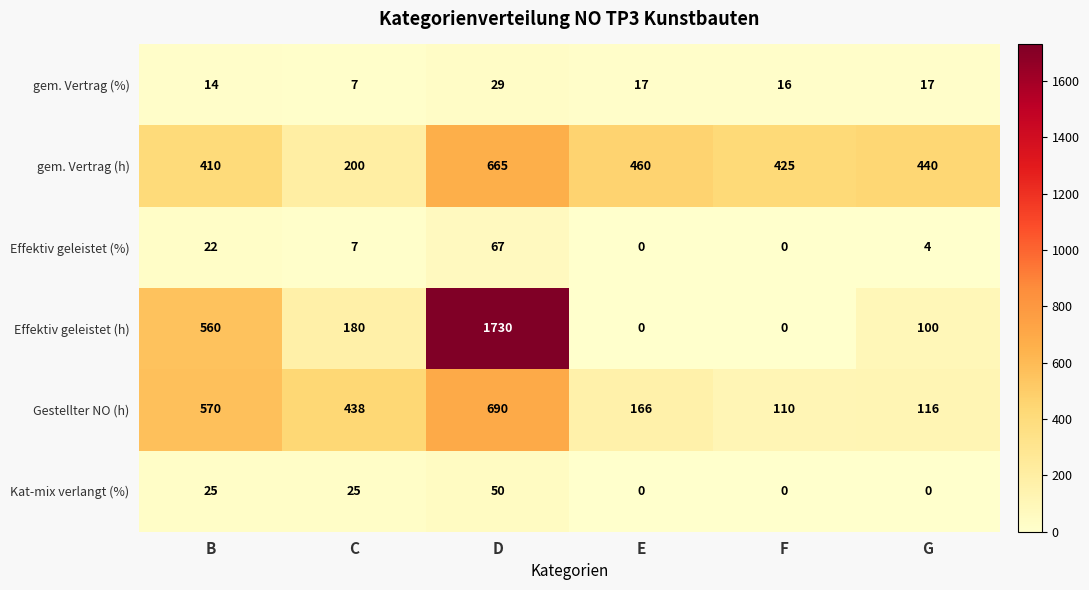

What is the maximum value shown in the chart?

1730